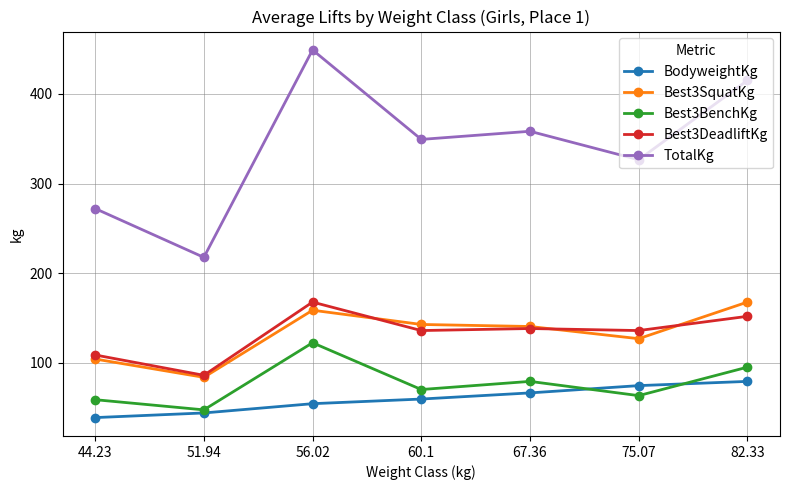

Where is the first local maximum for Best3BenchKg?

56.02